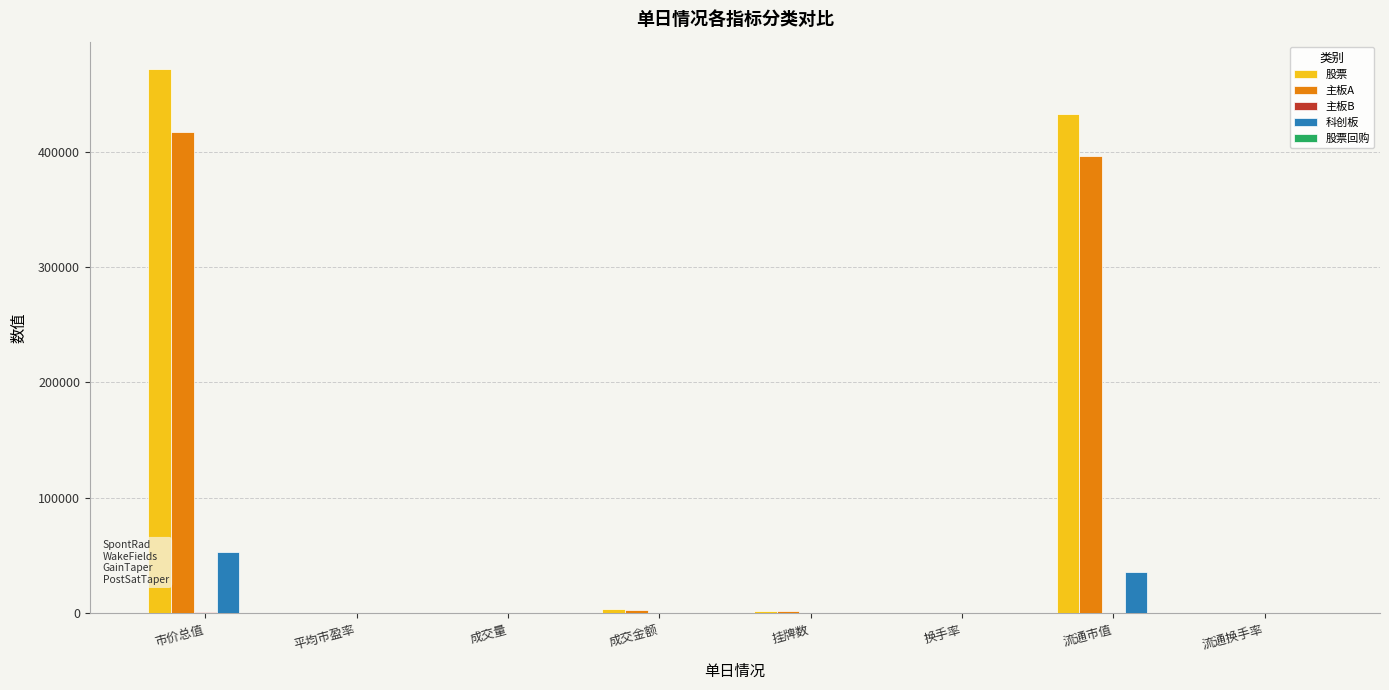

How many groups of bars are there?

8